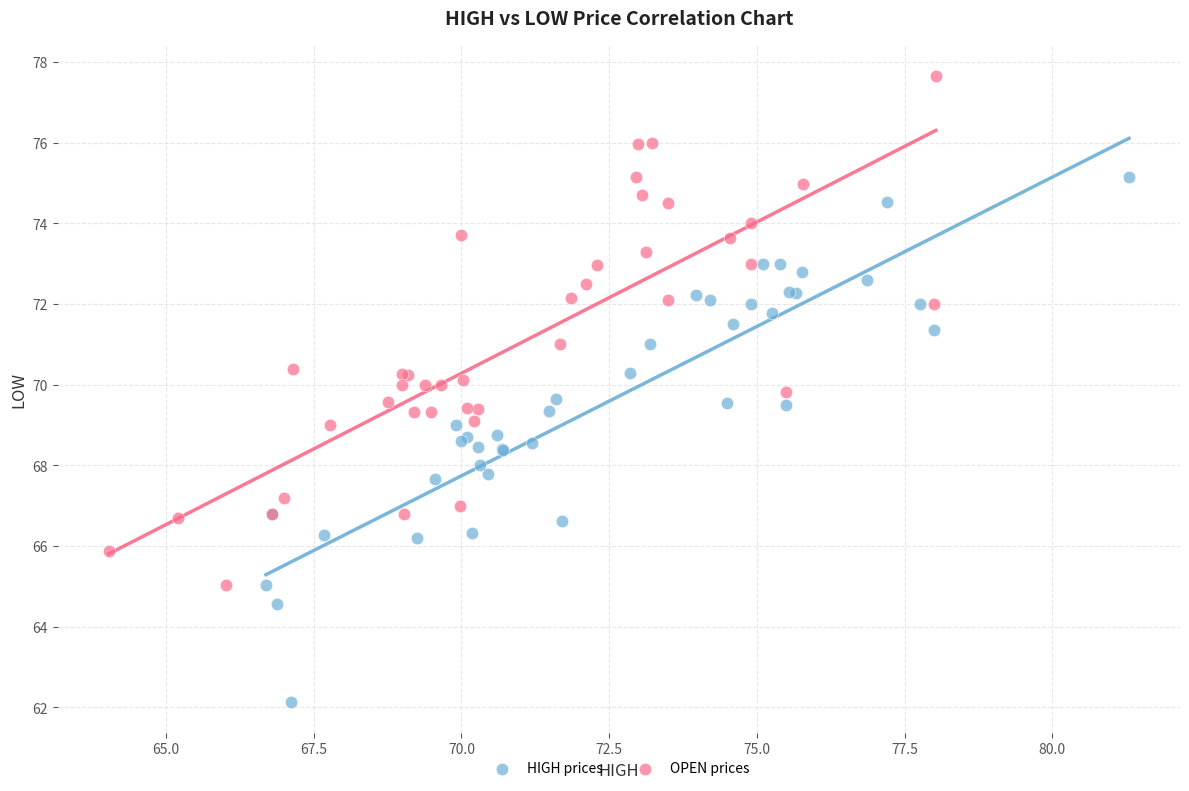

Which series reaches the maximum Y coordinate?

OPEN prices